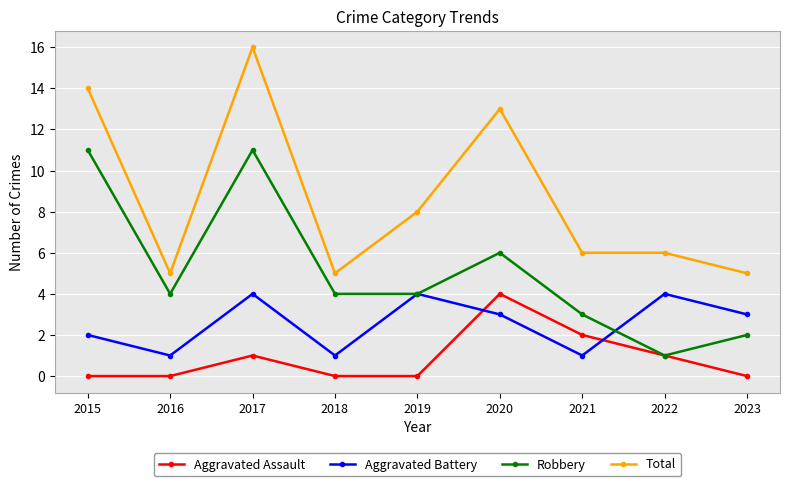

In Aggravated Battery, how many points are lower than both neighbors (excluding endpoints)?

3